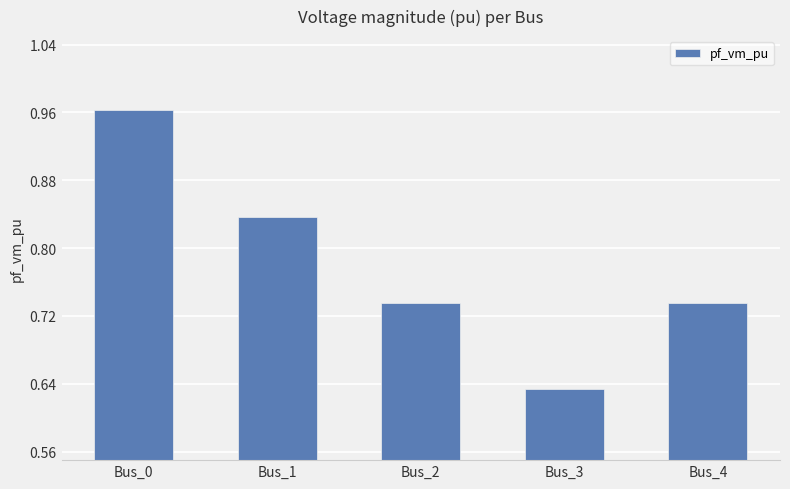

Count the values in the range 0 to 1.

5